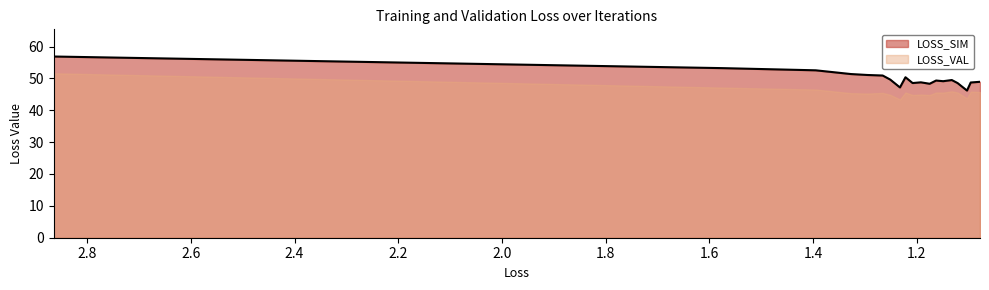

What is the minimum value shown in the chart?

46.2